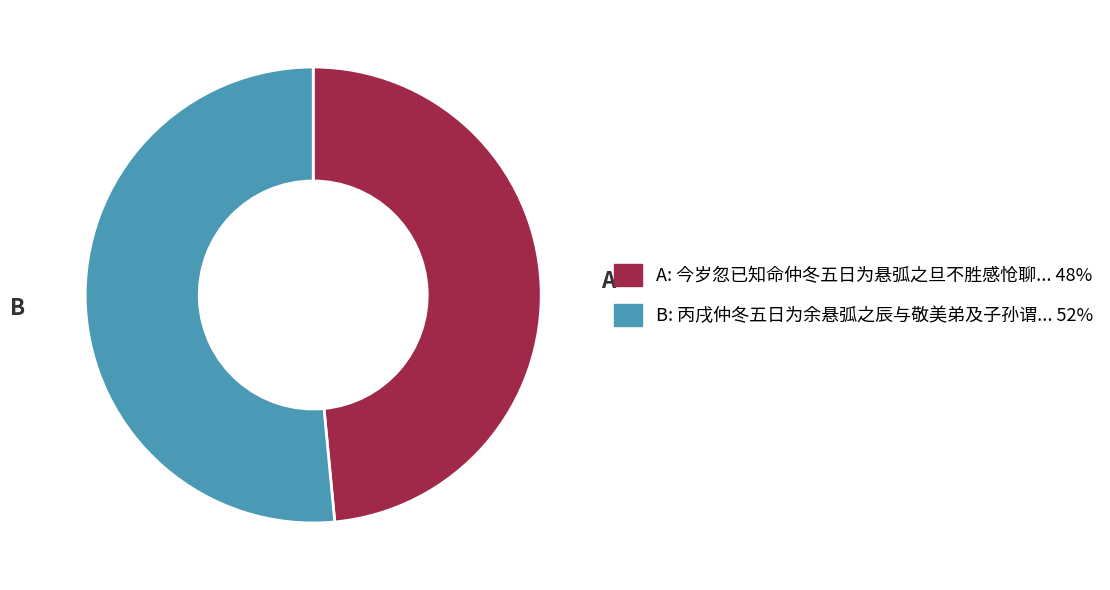

The B slice represents 43% of the pie. True or false?

False